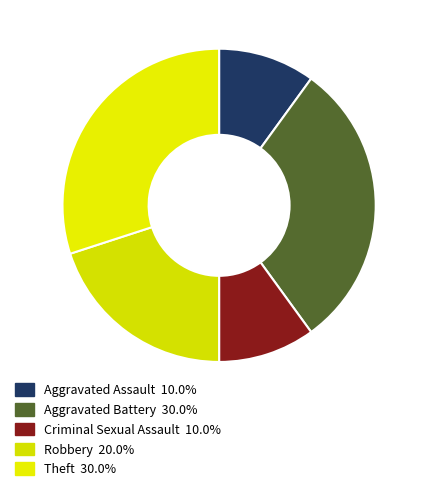

What percentage is NOT represented by Aggravated Assault?

90.0%